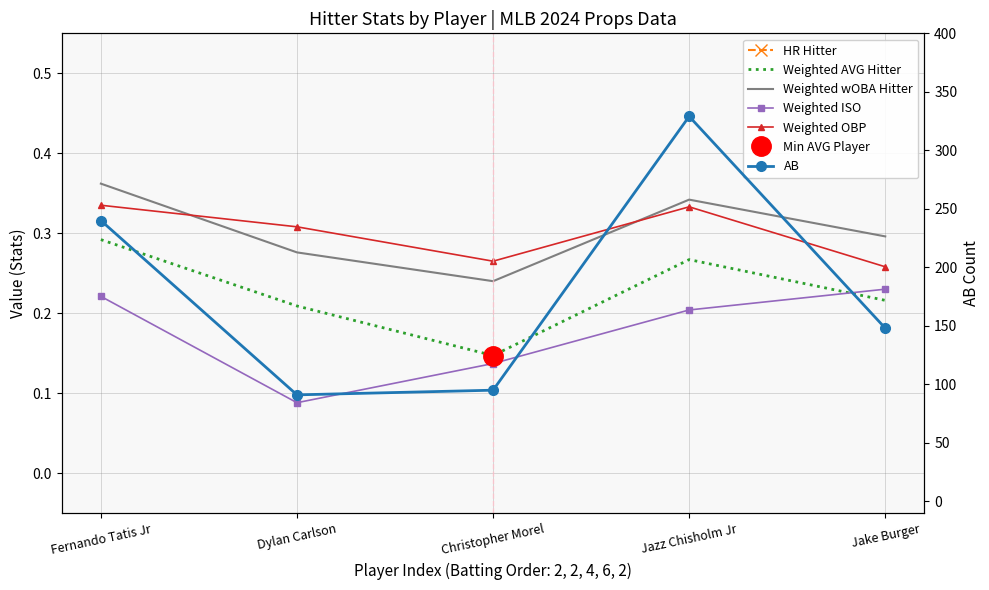

What is the value of the Weighted AVG Hitter point at the 3rd from the left?

0.1